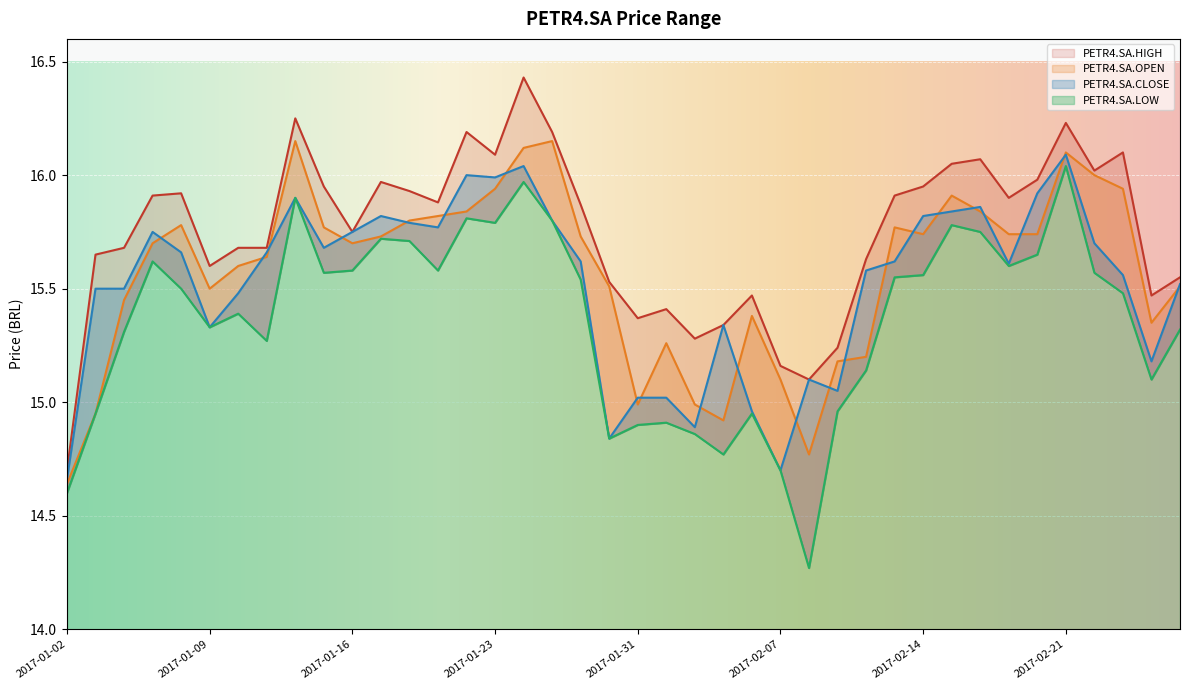

What is the average value of the PETR4.SA.CLOSE series?

15.5